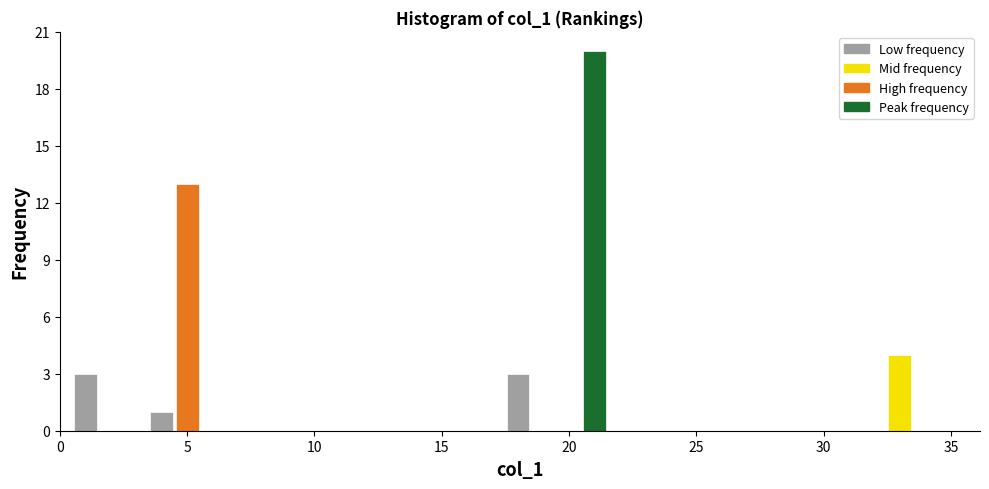

Read against the x-axis, roughly where is the centre of the tallest bar?

21.0